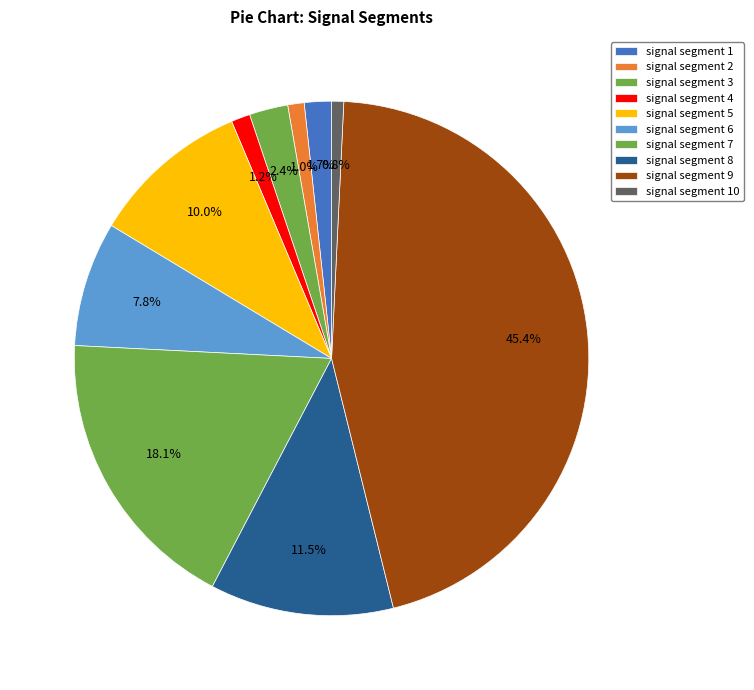

To the nearest percent, what is the average slice percentage?

10%